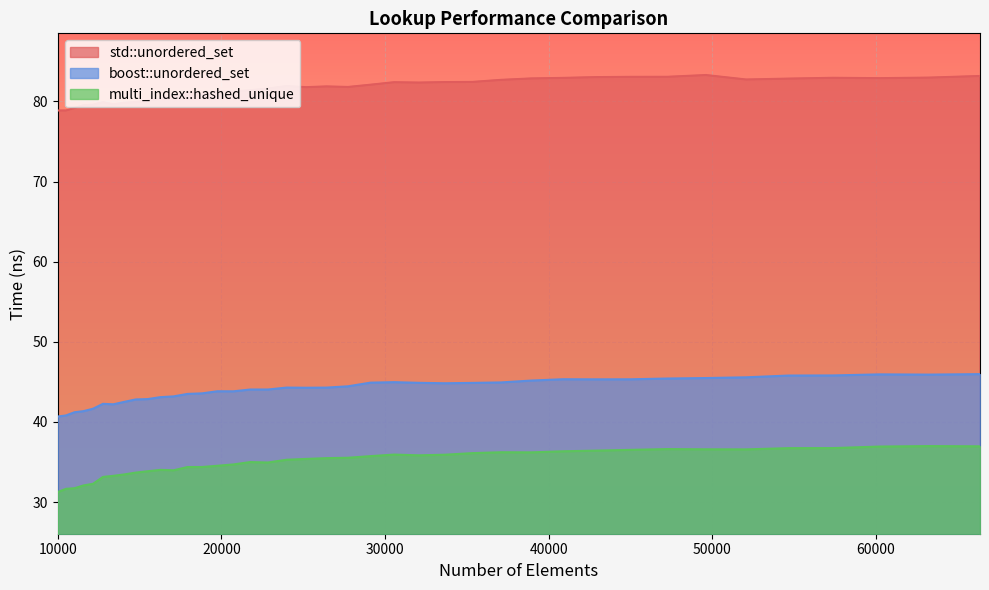

At which category is the sum across all series the highest?

66358